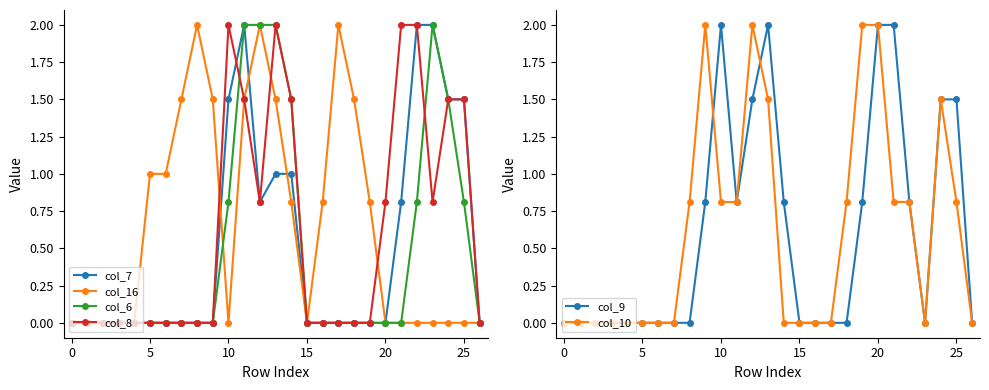

Reading left to right, list all the values displayed in this chart.

col_7: 0.0	0.0	0.0	0.0	0.0	0.0	0.0	0.0	0.0	0.0	1.5	2.0	0.8	1.0	1.0	0.0	0.0	0.0	0.0	0.0	0.0	0.8	2.0	2.0	1.5	1.5	0.0
col_16: 0.0	0.0	0.0	0.0	0.0	1.0	1.0	1.5	2.0	1.5	0.0	1.5	2.0	1.5	0.8	0.0	0.8	2.0	1.5	0.8	0.0	0.0	0.0	0.0	0.0	0.0	0.0
col_6: 0.0	0.0	0.0	0.0	0.0	0.0	0.0	0.0	0.0	0.0	0.8	2.0	2.0	2.0	1.5	0.0	0.0	0.0	0.0	0.0	0.0	0.0	0.8	2.0	1.5	0.8	0.0
col_8: 0.0	0.0	0.0	0.0	0.0	0.0	0.0	0.0	0.0	0.0	2.0	1.5	0.8	2.0	1.5	0.0	0.0	0.0	0.0	0.0	0.8	2.0	2.0	0.8	1.5	1.5	0.0
col_9: 0.0	0.0	0.0	0.0	0.0	0.0	0.0	0.0	0.0	0.8	2.0	0.8	1.5	2.0	0.8	0.0	0.0	0.0	0.0	0.8	2.0	2.0	0.8	0.0	1.5	1.5	0.0
col_10: 0.0	0.0	0.0	0.0	0.0	0.0	0.0	0.0	0.8	2.0	0.8	0.8	2.0	1.5	0.0	0.0	0.0	0.0	0.8	2.0	2.0	0.8	0.8	0.0	1.5	0.8	0.0